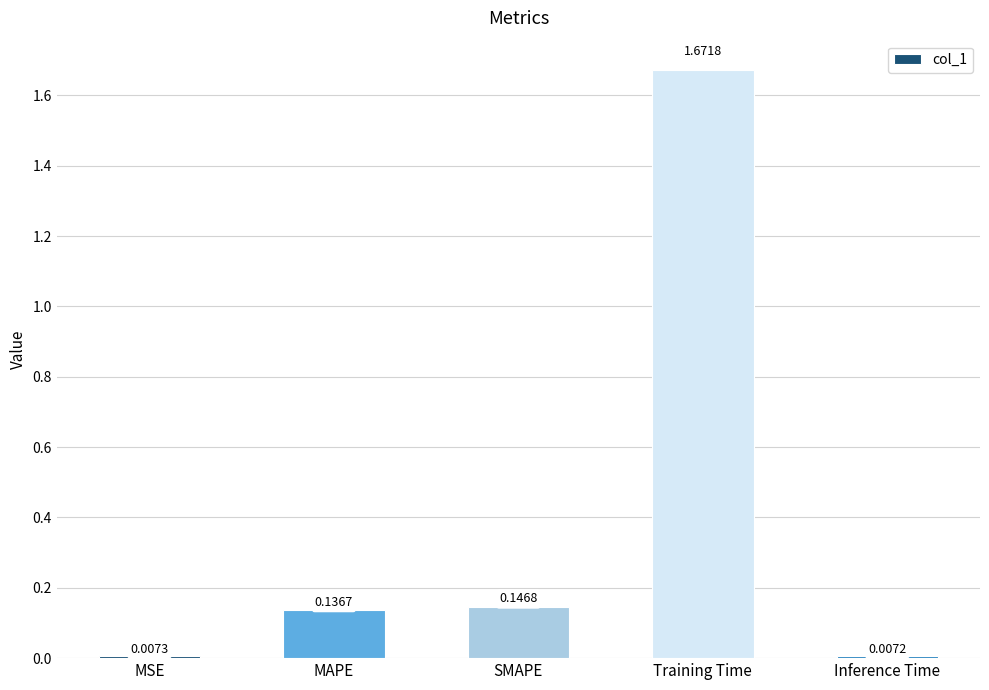

Are the bars horizontal?

No